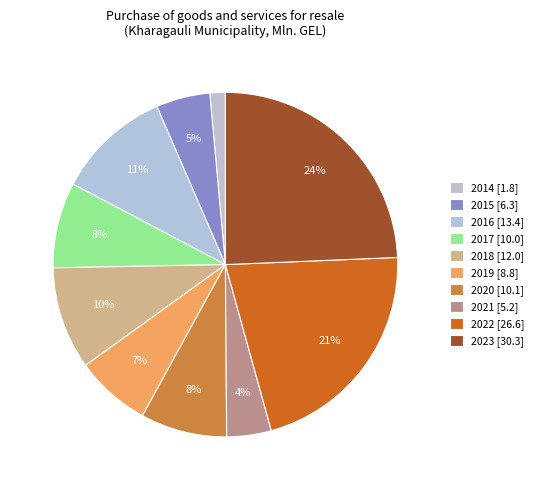

How many slices are in this pie chart?

10